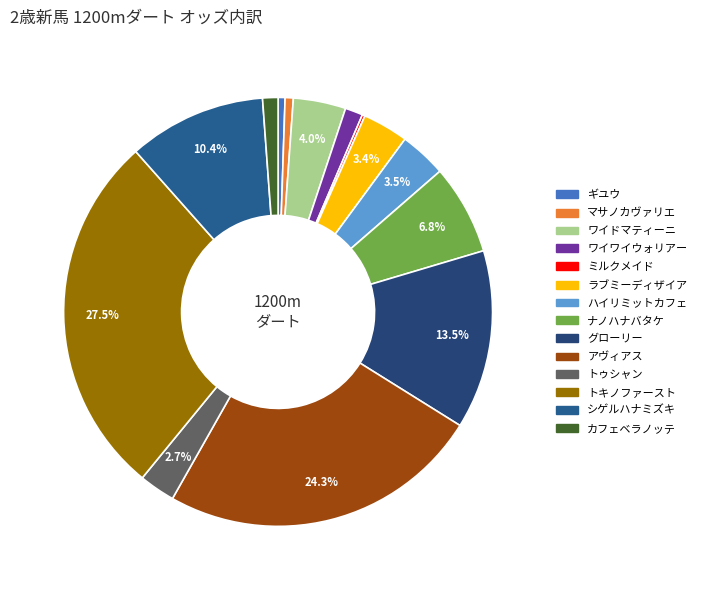

Which category has the biggest portion of the pie?

トキノファースト